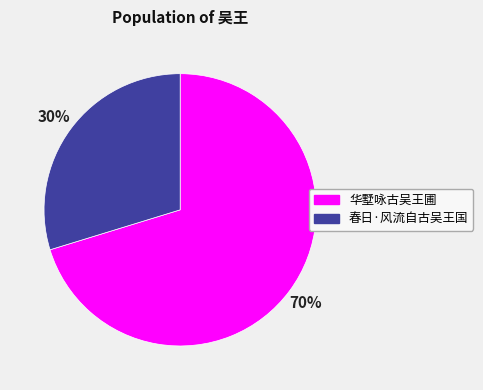

True or false: 华墅咏古吴王圃 accounts for 70% of the total.

True